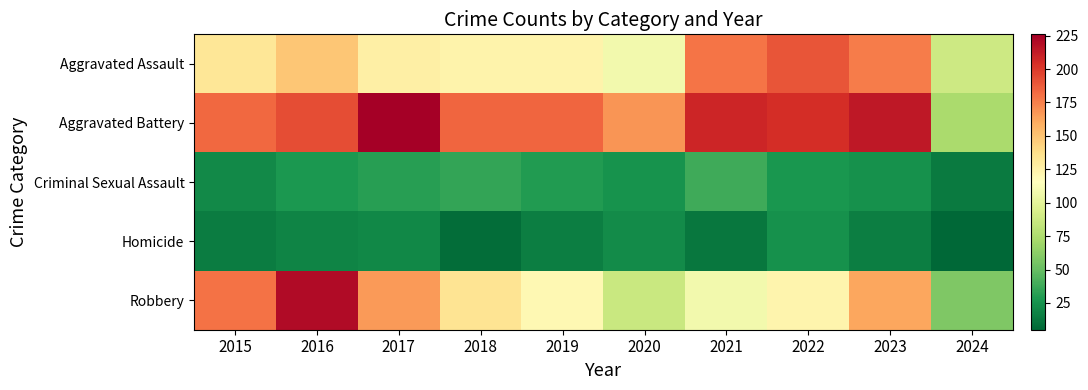

How many series are shown in this chart?

5